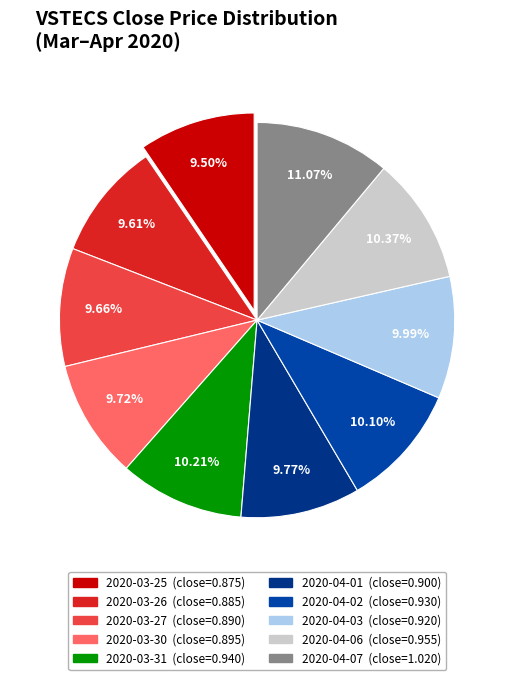

How many segments does this pie chart have?

10